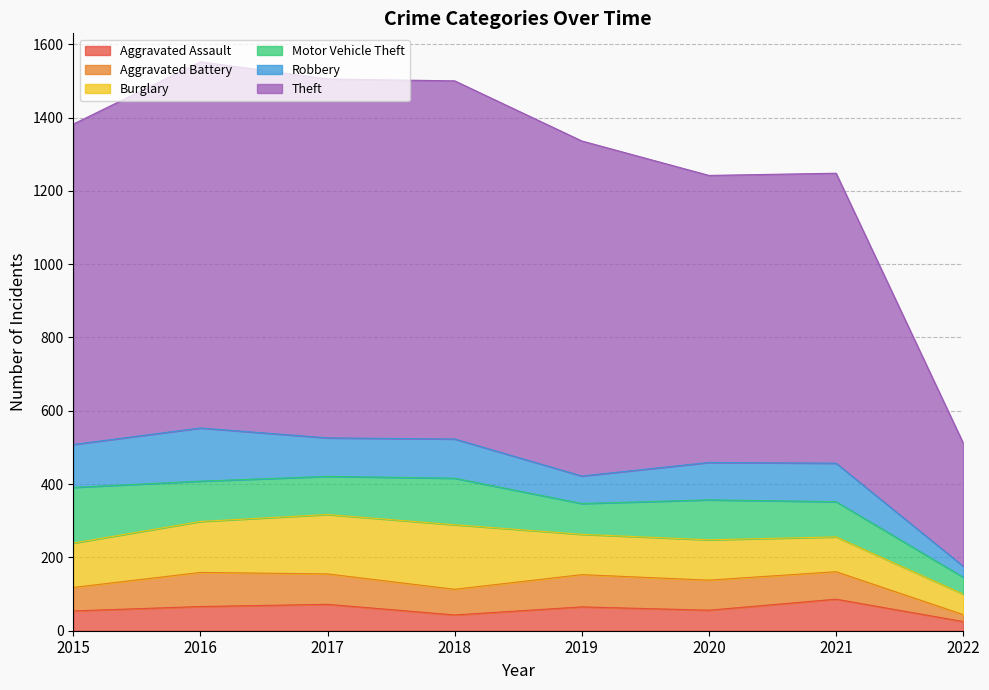

What is the difference between the second highest and second lowest values in the Burglary series?

67